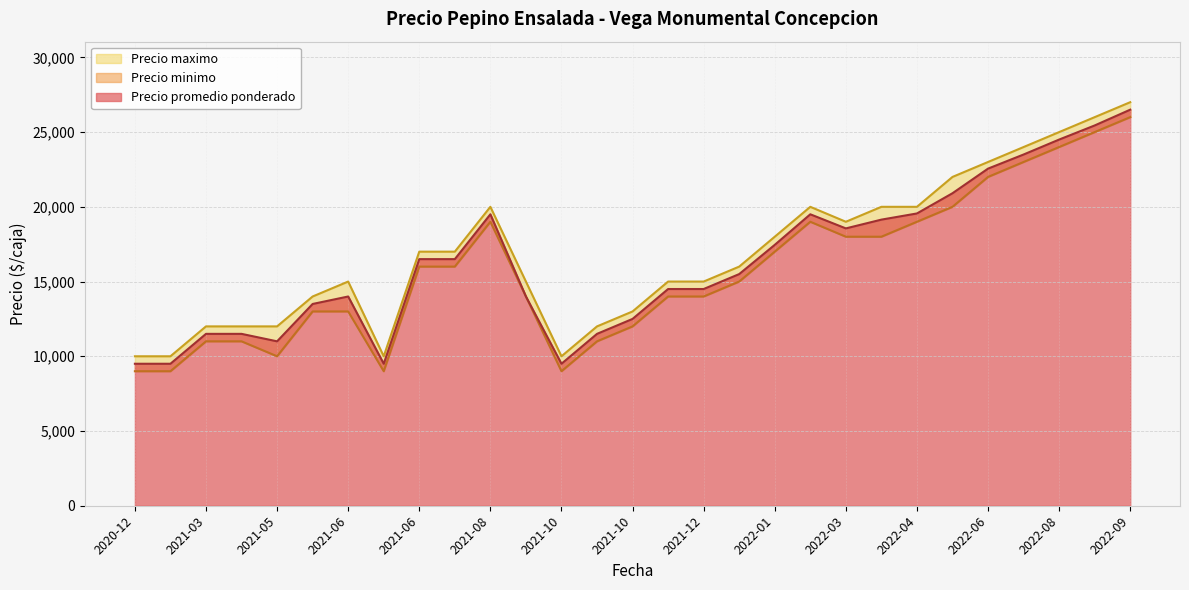

Where is the first local maximum for Precio maximo?

2021-06